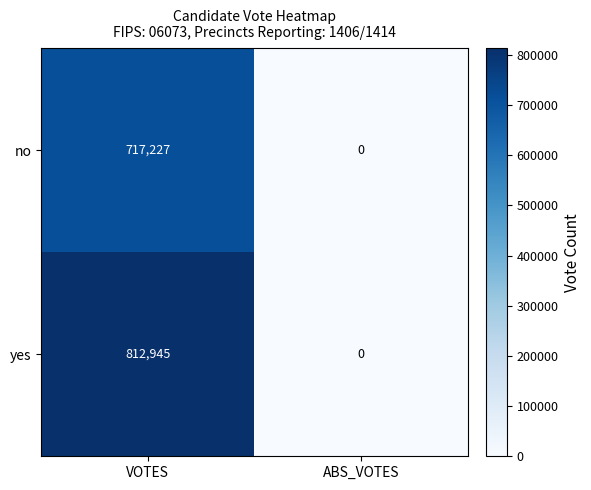

List the labels in order of no value, smallest first.

ABS_VOTES, VOTES